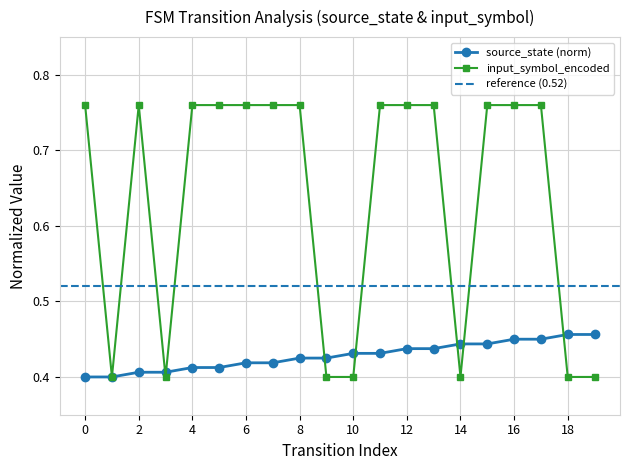

List the series in order of their overall mean, highest first.

input_symbol_encoded, source_state